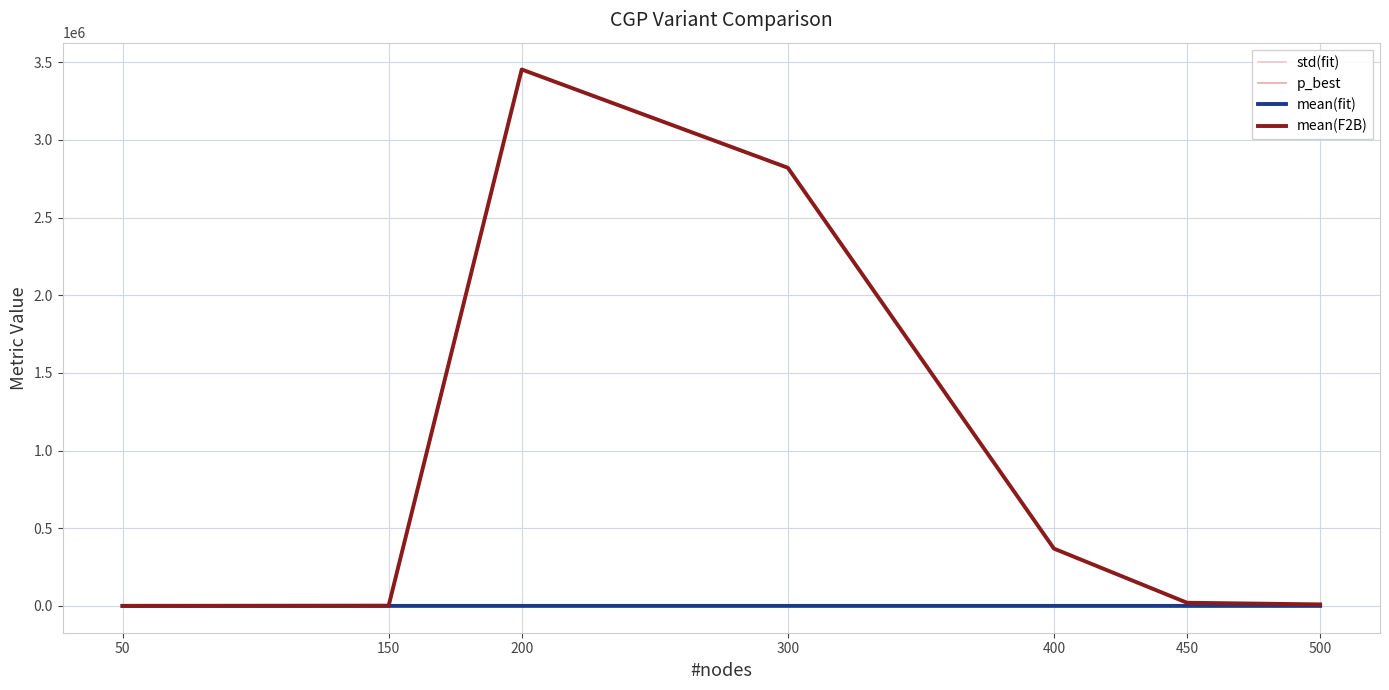

Which series has the largest total across all categories?

mean(F2B)